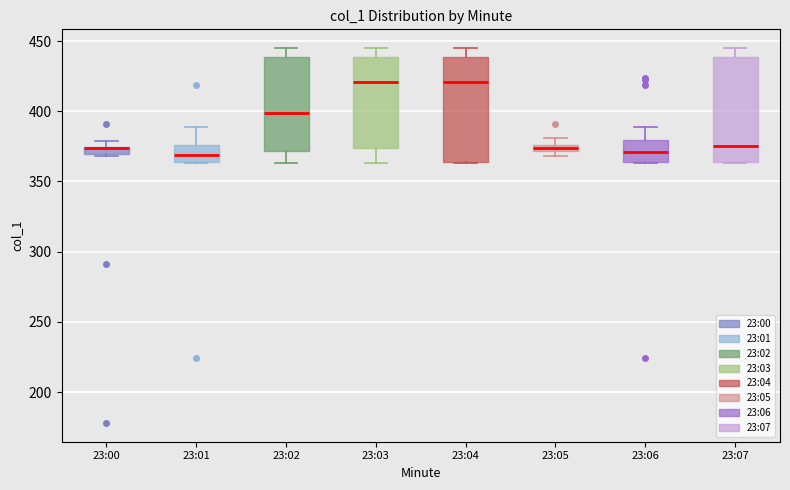

Where does the median line of the box for 23:02 sit on the y-axis? The values are not printed on the chart, so give them approximately, as read against the axis.

400